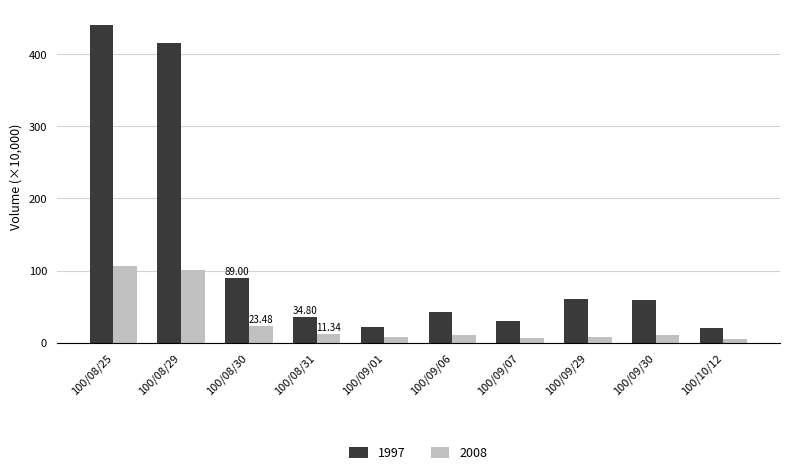

Which series has the largest total across all categories?

1997